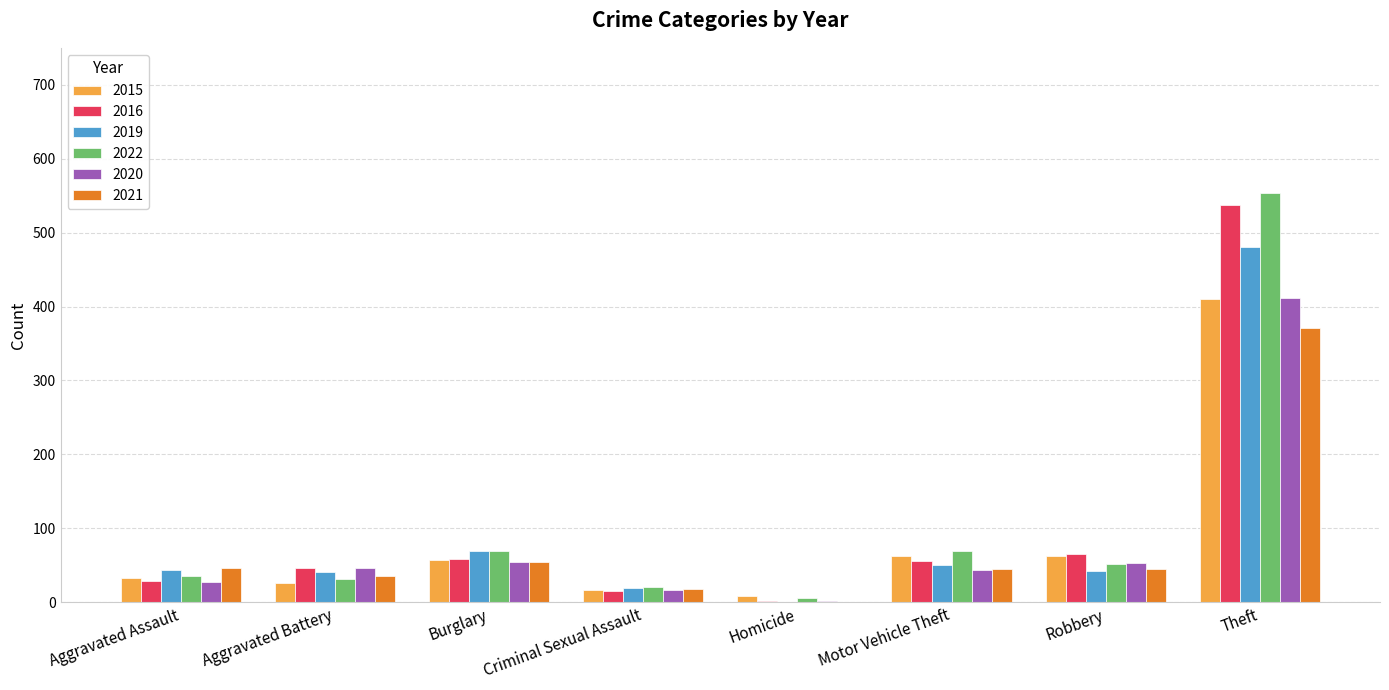

What is the difference between the 2015 values at Burglary and Aggravated Battery?

31